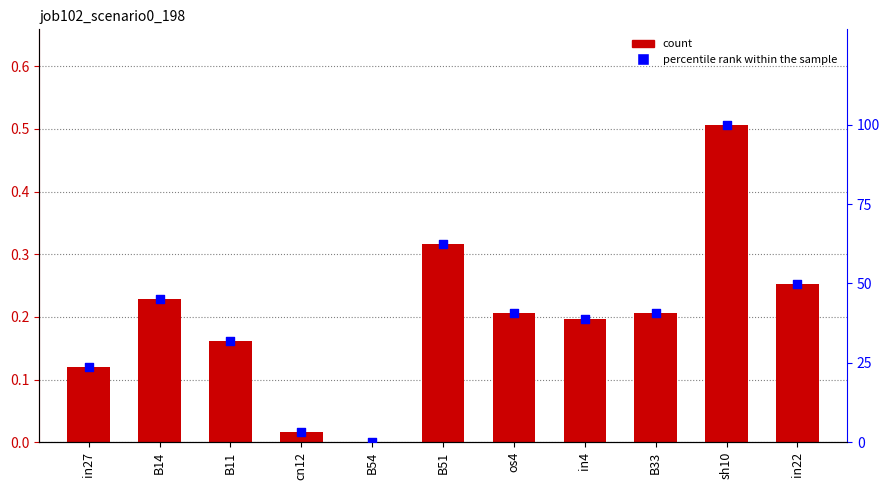

What is the total value across all series at B33?

40.9